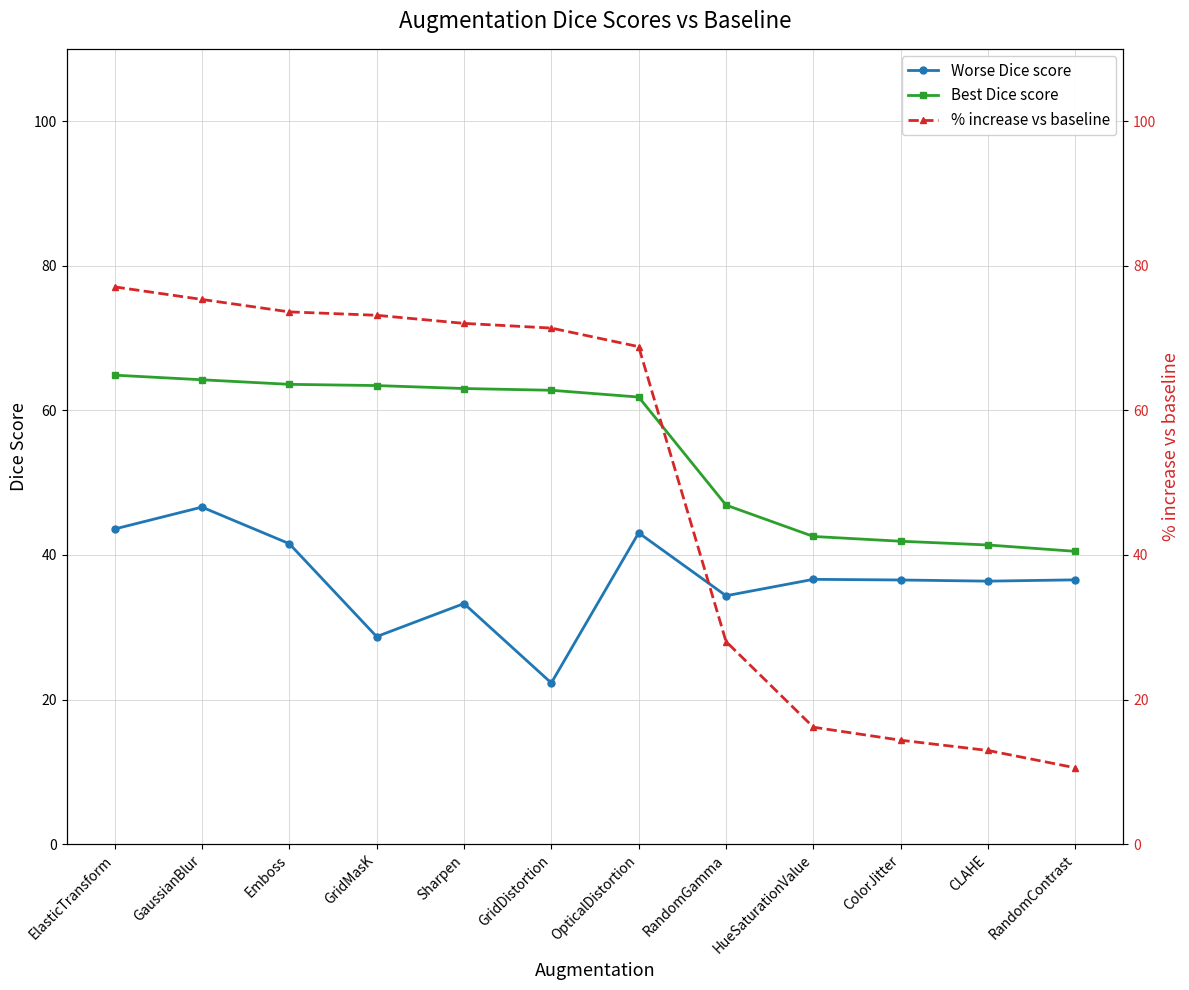

What is the spread (max minus min) of values at HueSaturationValue?

26.4